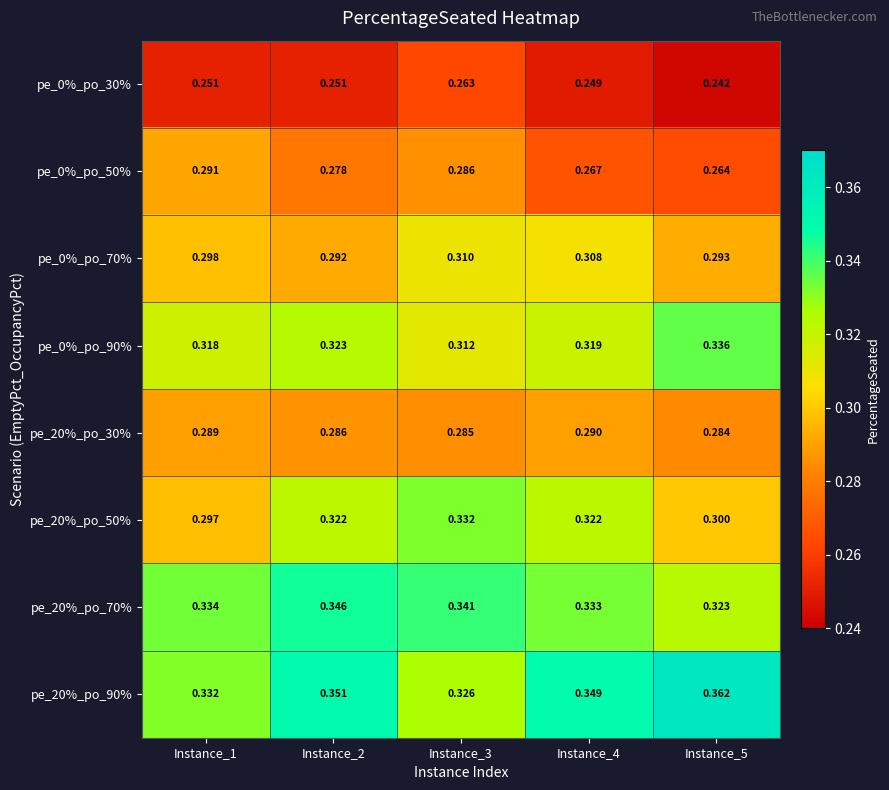

At how many categories does at least one series exceed 0?

5